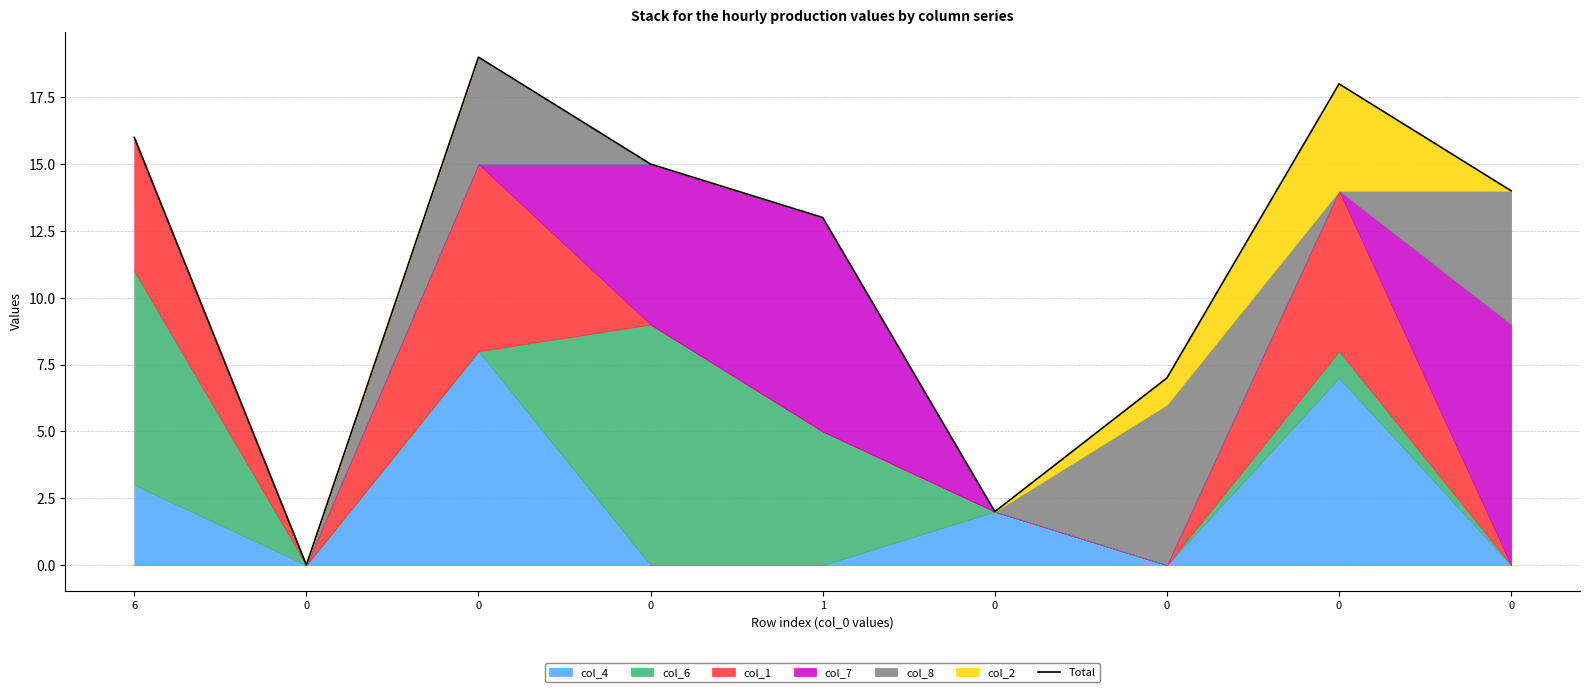

The value at 0 is 24. True or false?

False